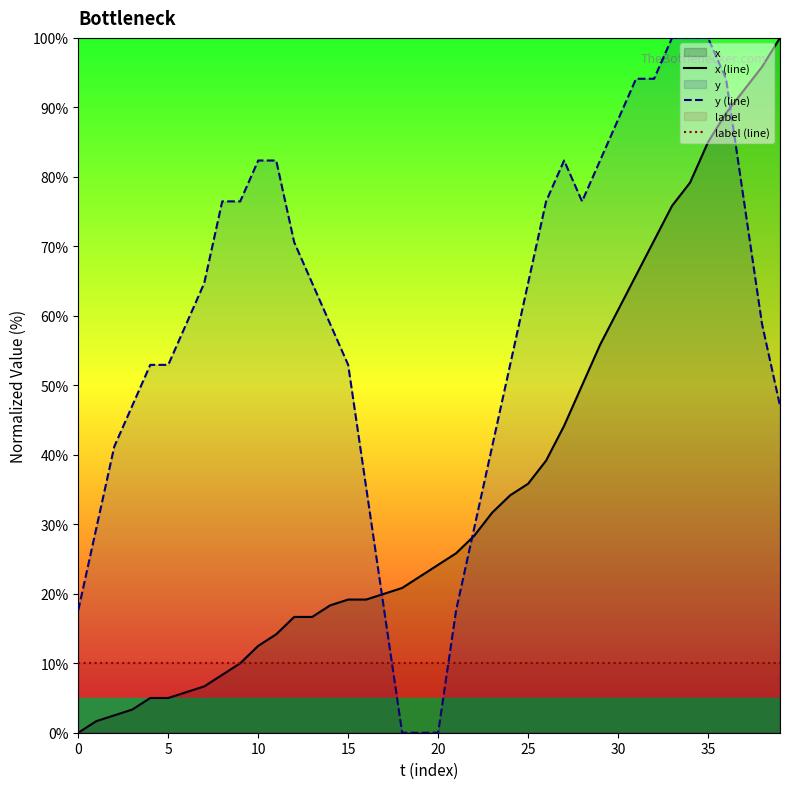

At which label does x (line) reach its peak?

39